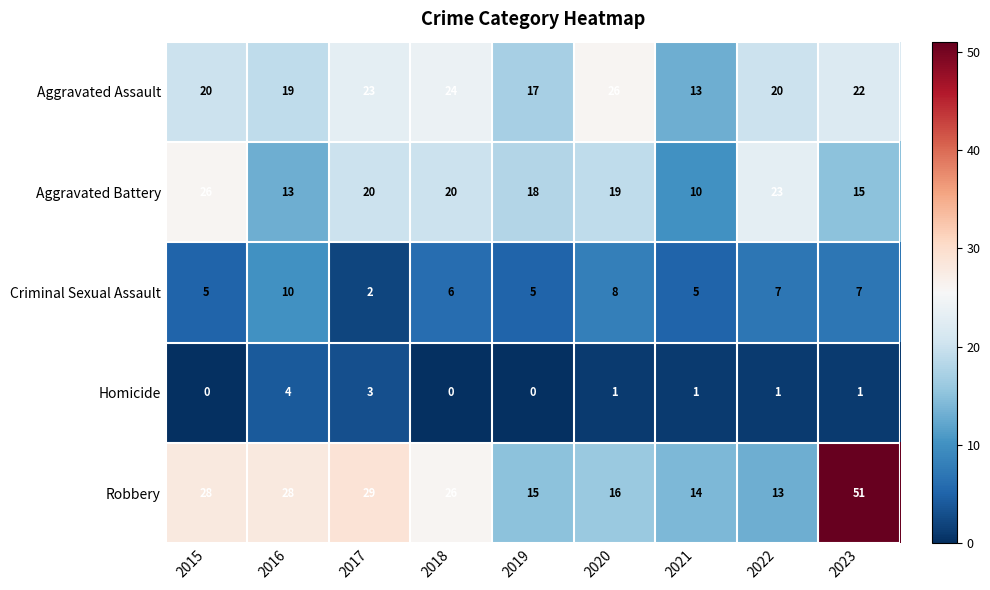

True or false: Robbery has a value of 28 at 2016.

True